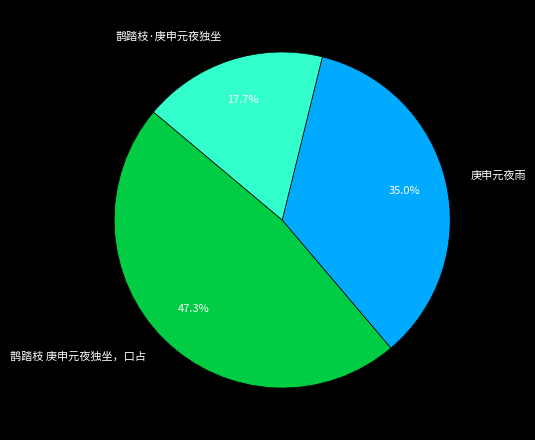

To the nearest percent, what is the combined percentage of 鹊踏枝·庚申元夜独坐 and 鹊踏枝 庚申元夜独坐，口占?

65%